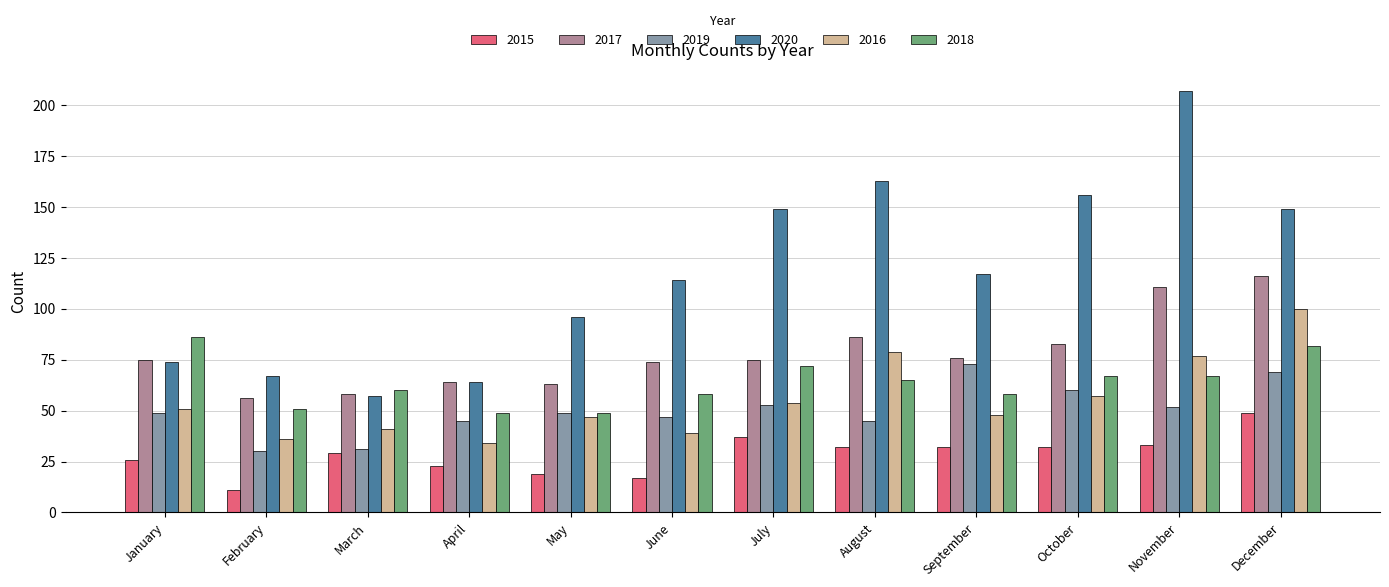

What is the value of the 2015 bar at the 12th from the left?

49